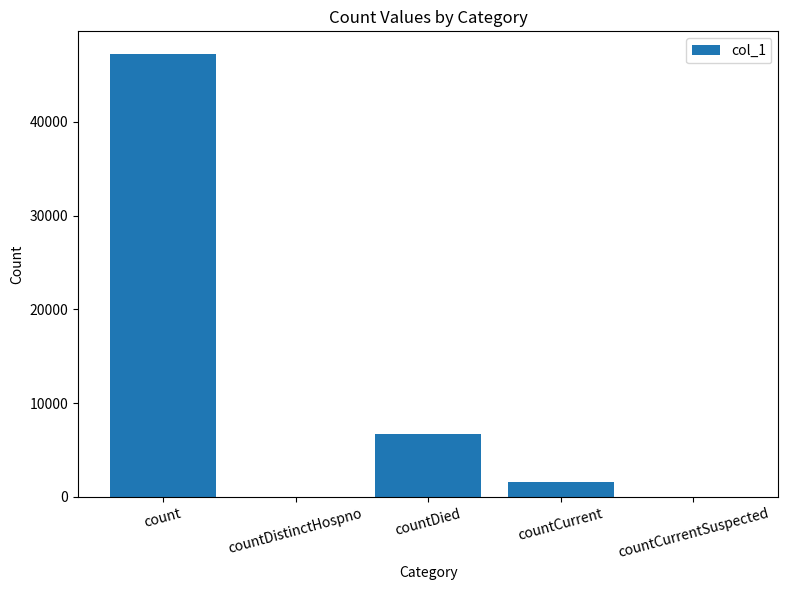

Where is the data nearest to the value 23632?

countDied